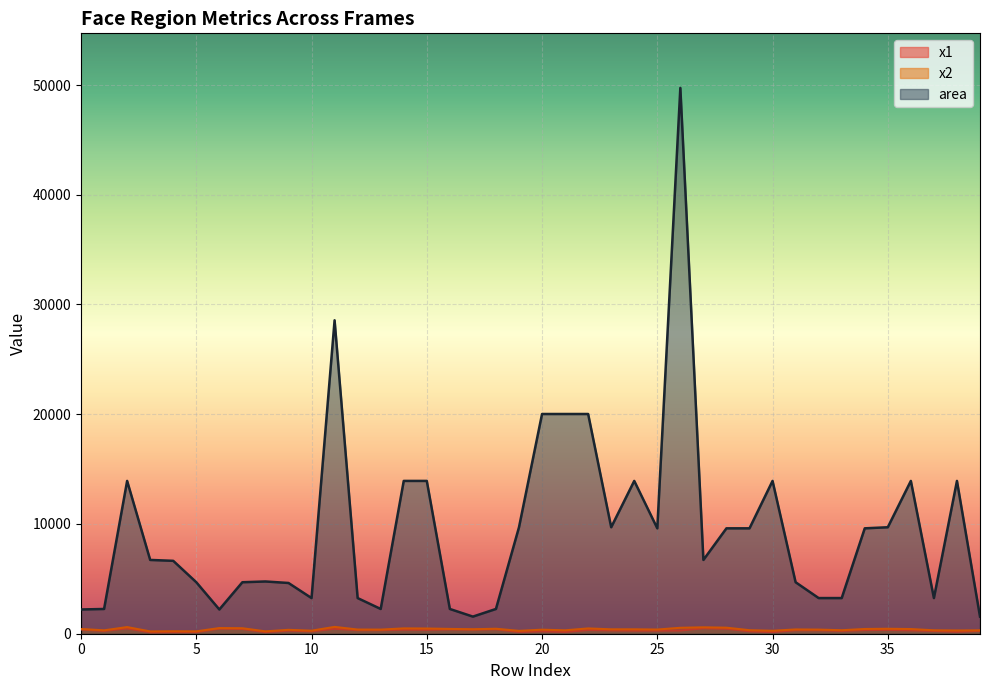

True or false: area and x1 cross at least once.

False